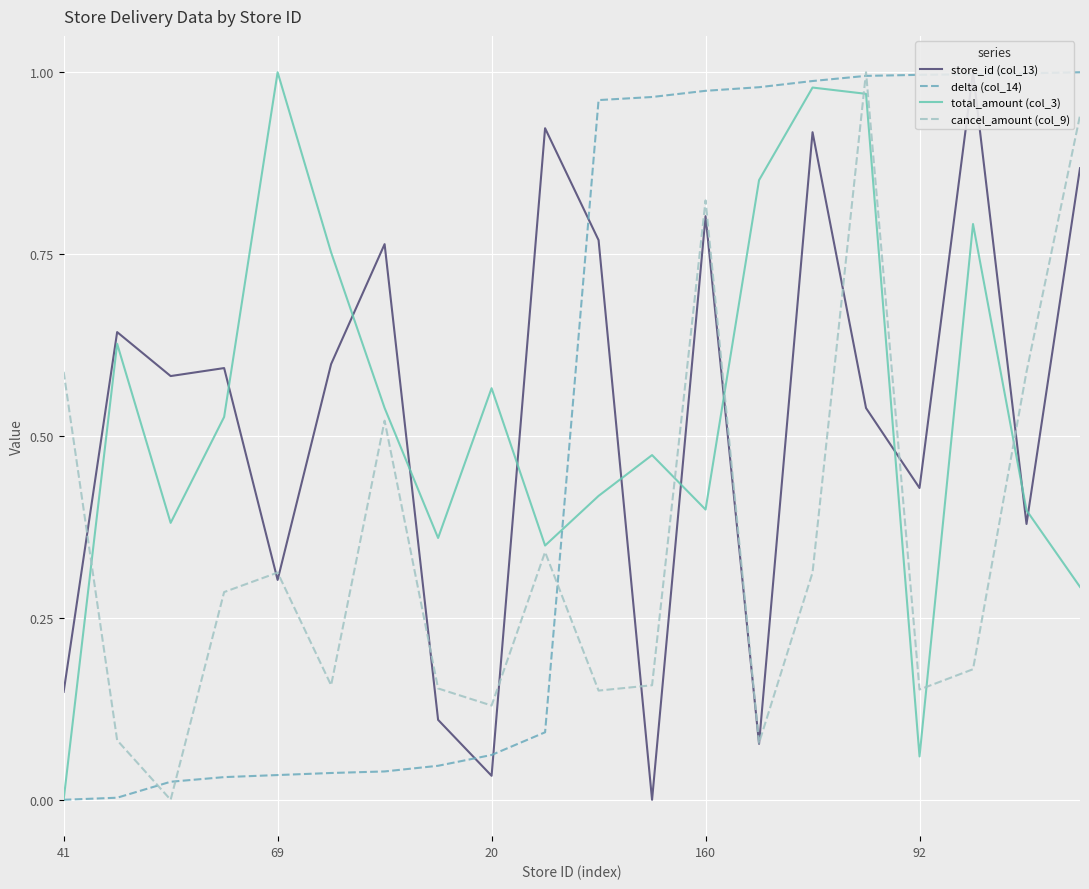

How many interior local peaks does the cancel_amount (col_9) series have?

5